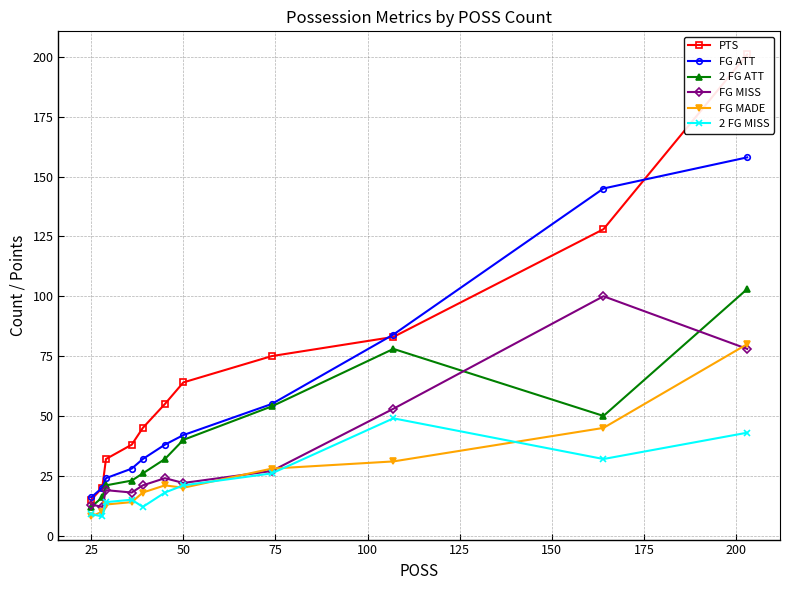

What is the maximum value for 2 FG MISS?

49